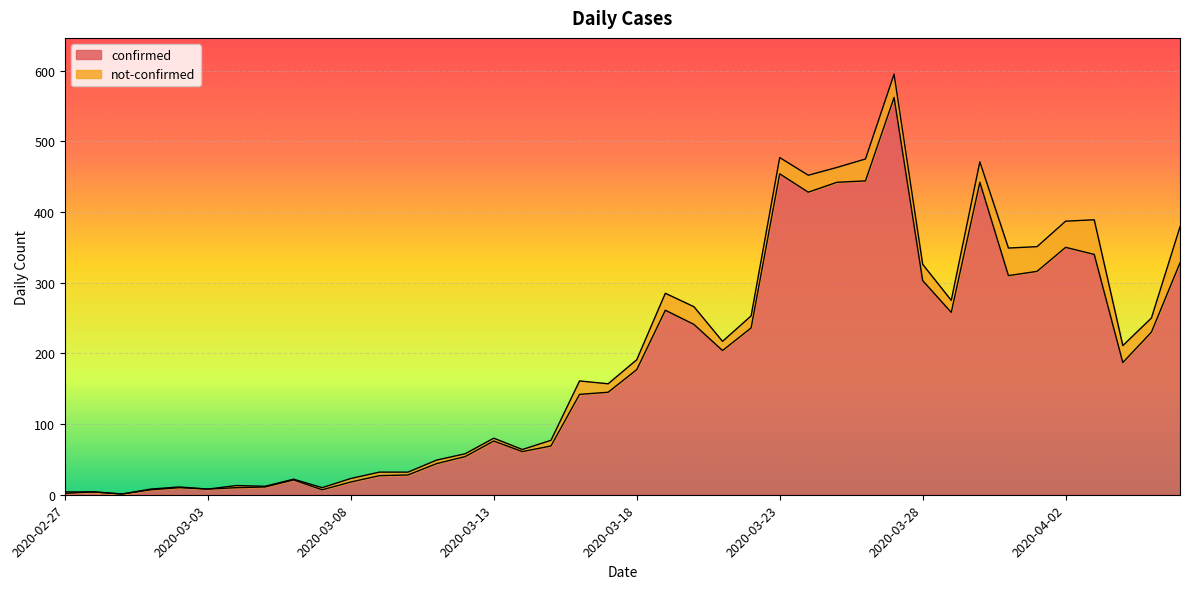

At which category does the chart reach its minimum across all series?

2020-02-29